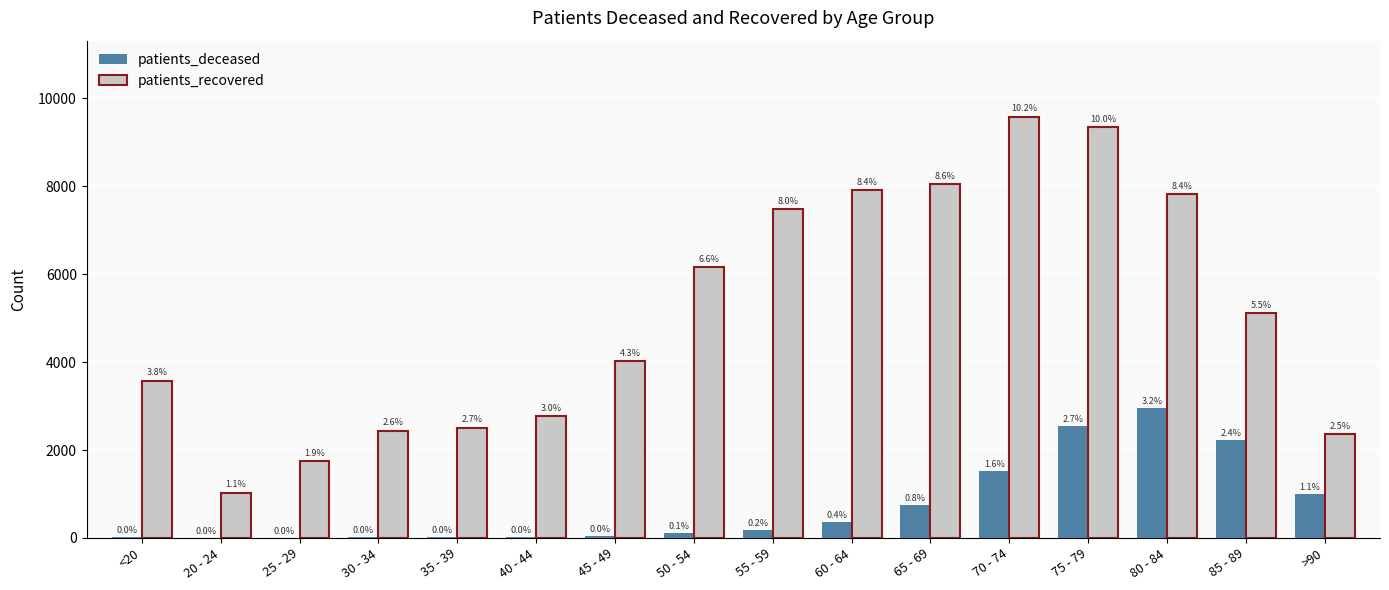

At which label does patients_recovered reach its peak?

70 - 74